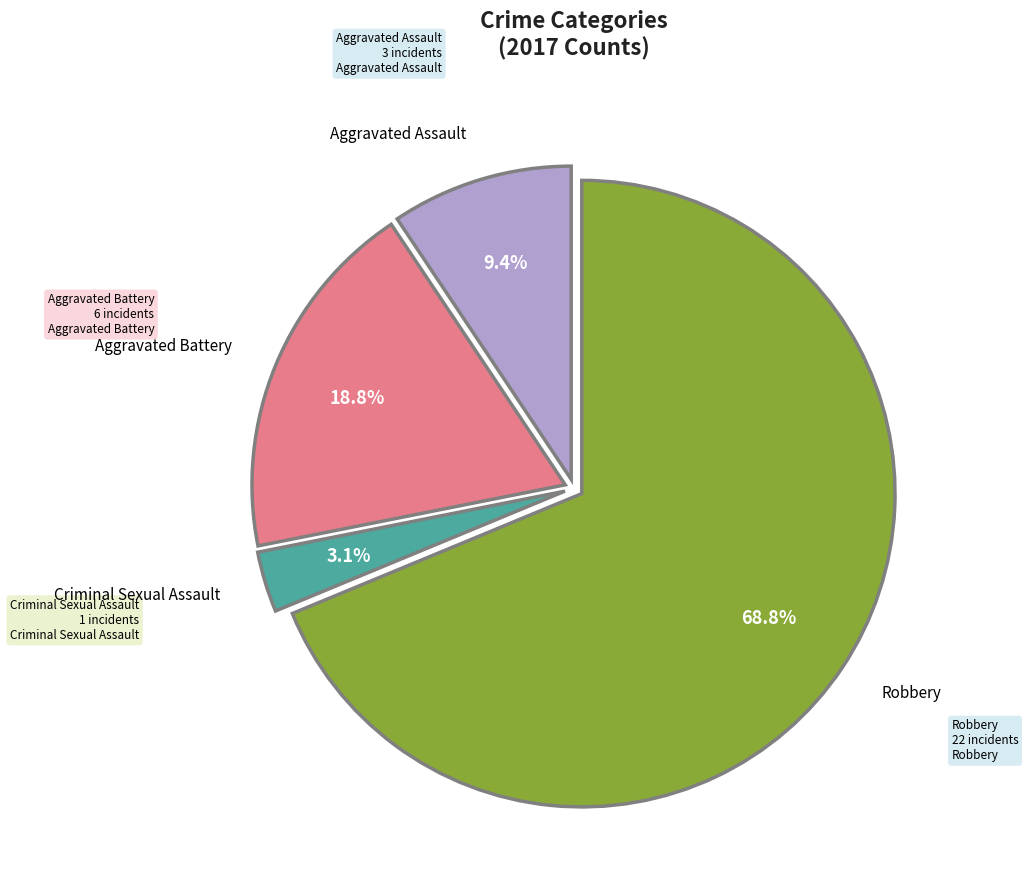

Does any single category account for the majority?

Yes